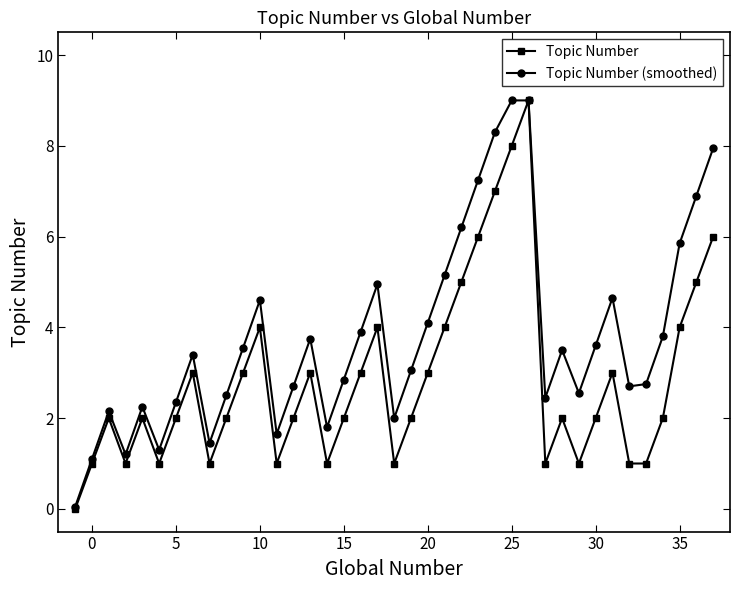

True or false: Topic Number has more than 2 interior local peaks.

True